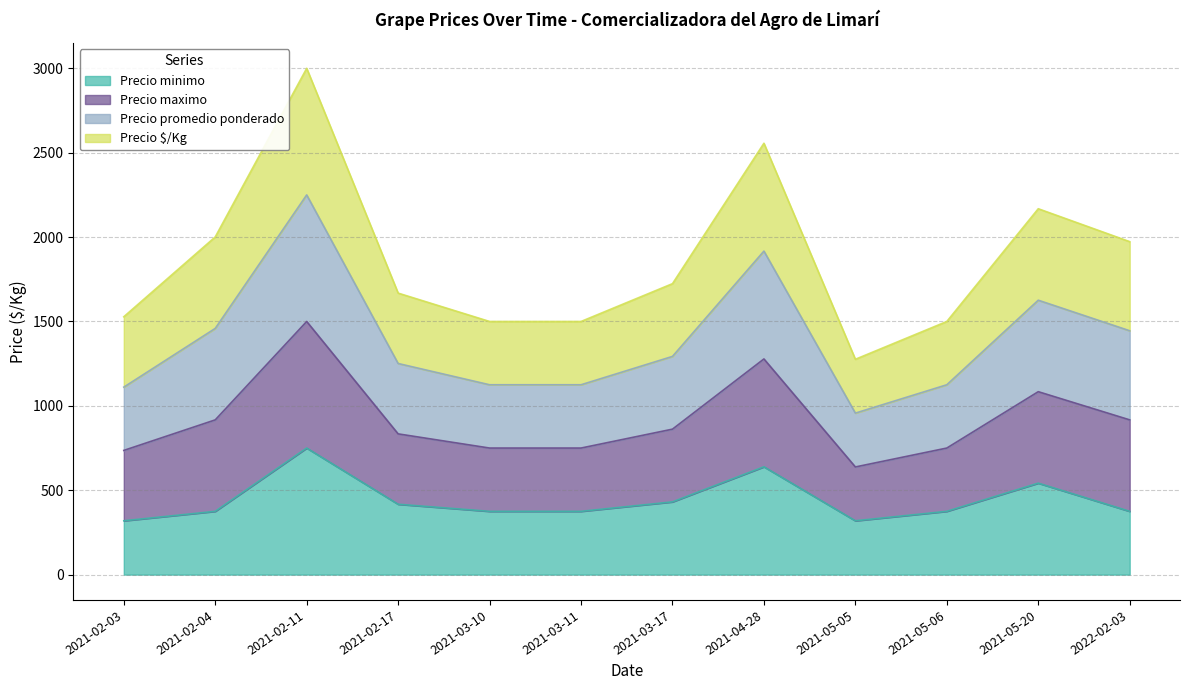

Where is the first local maximum for Precio maximo?

2021-02-11